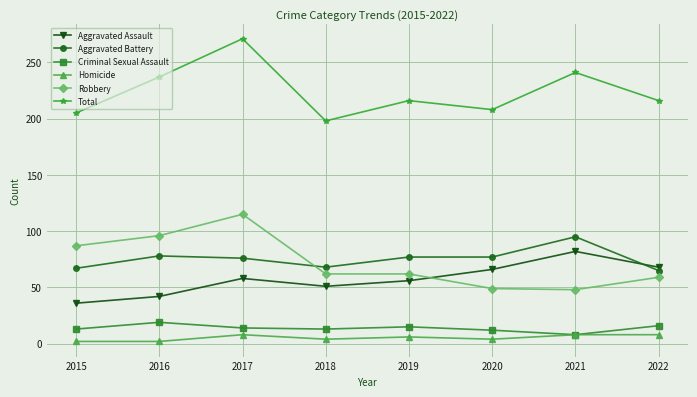

How many distinct data groups are displayed?

6